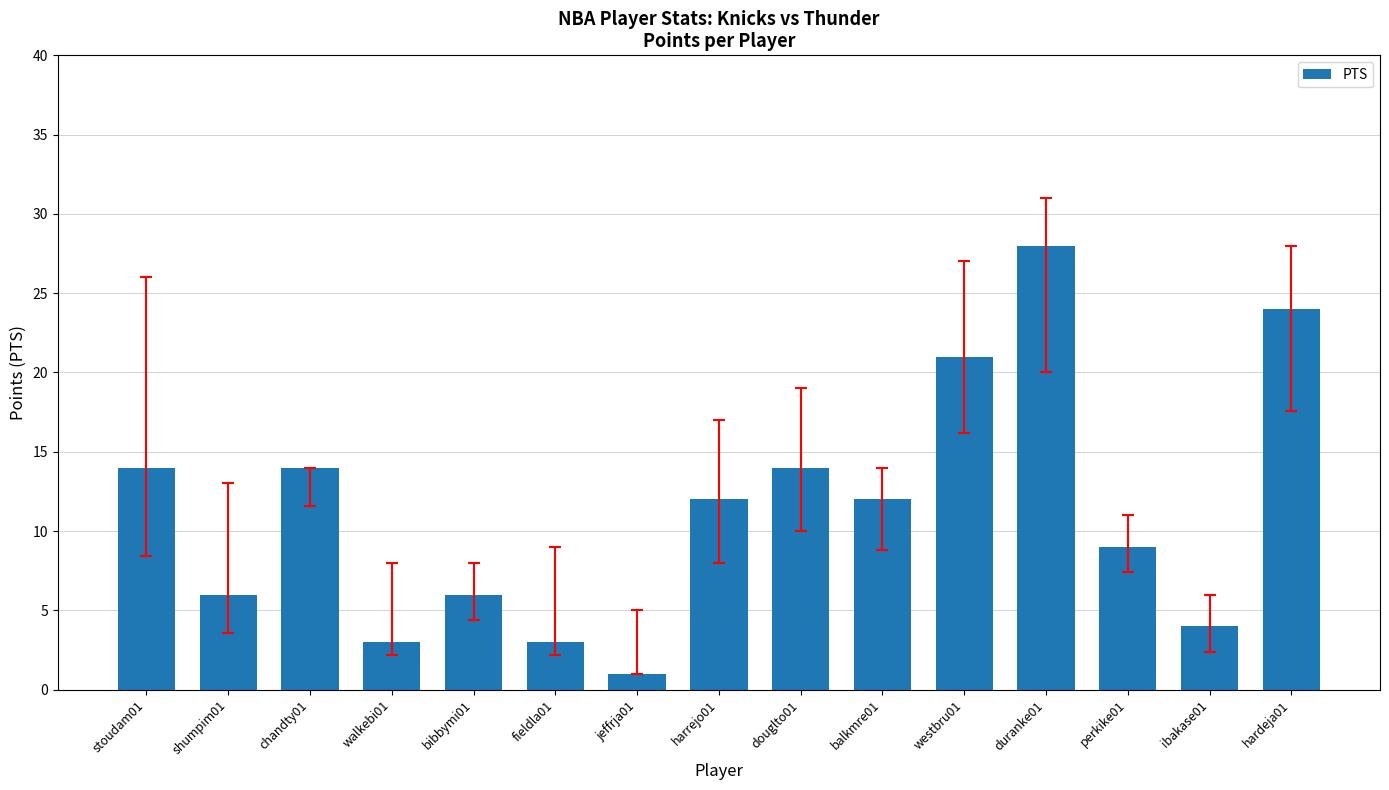

What is the label of the 1st bar from the right?

hardeja01